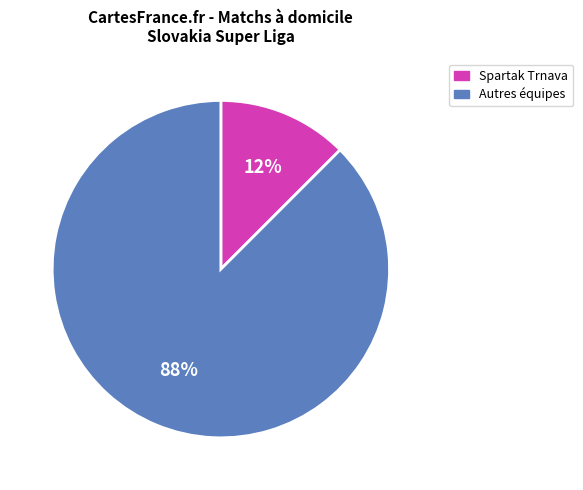

To the nearest percent, what is the average slice percentage?

50%